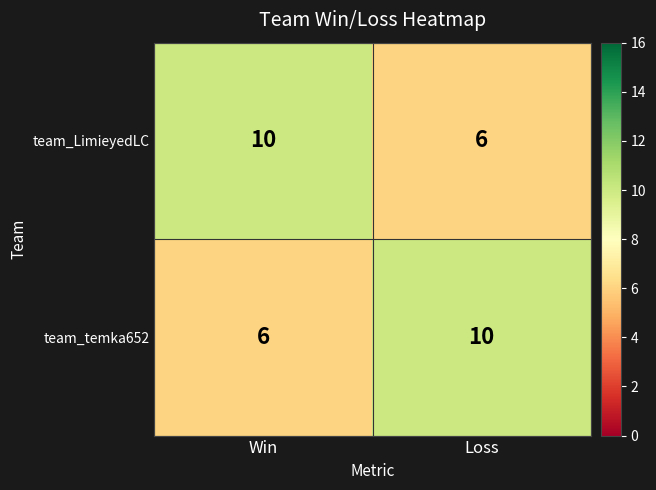

What is the total value across all series at Loss?

16